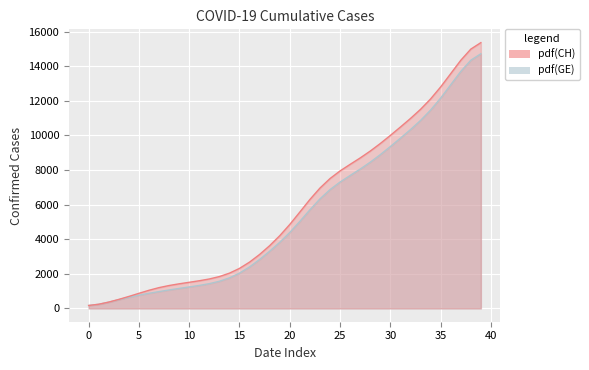

How many lines are shown in the chart?

2